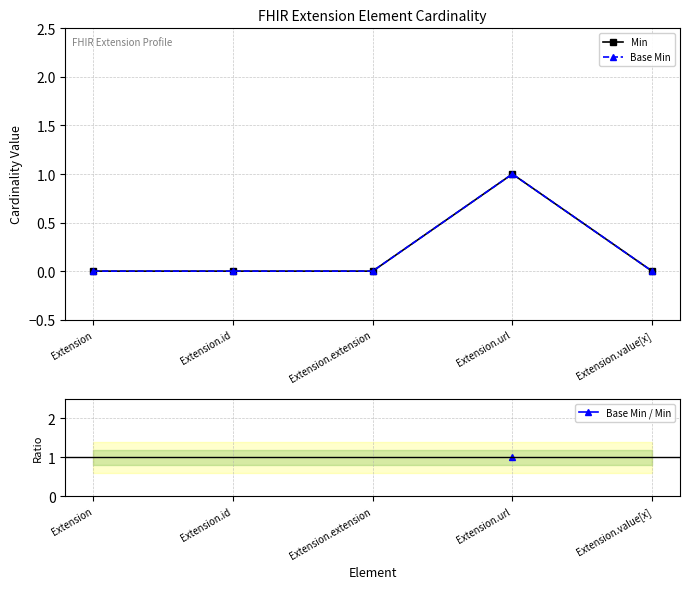

Rank the series at Extension from highest to lowest value.

Min, Base Min, Base Min / Min